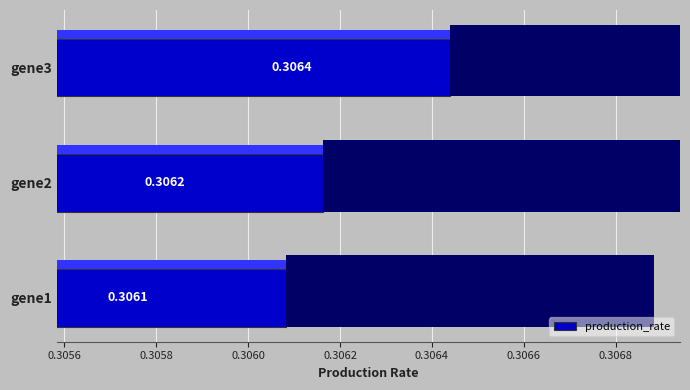

Reading left to right, what are all the values shown in this chart?

0.3	0.3	0.3